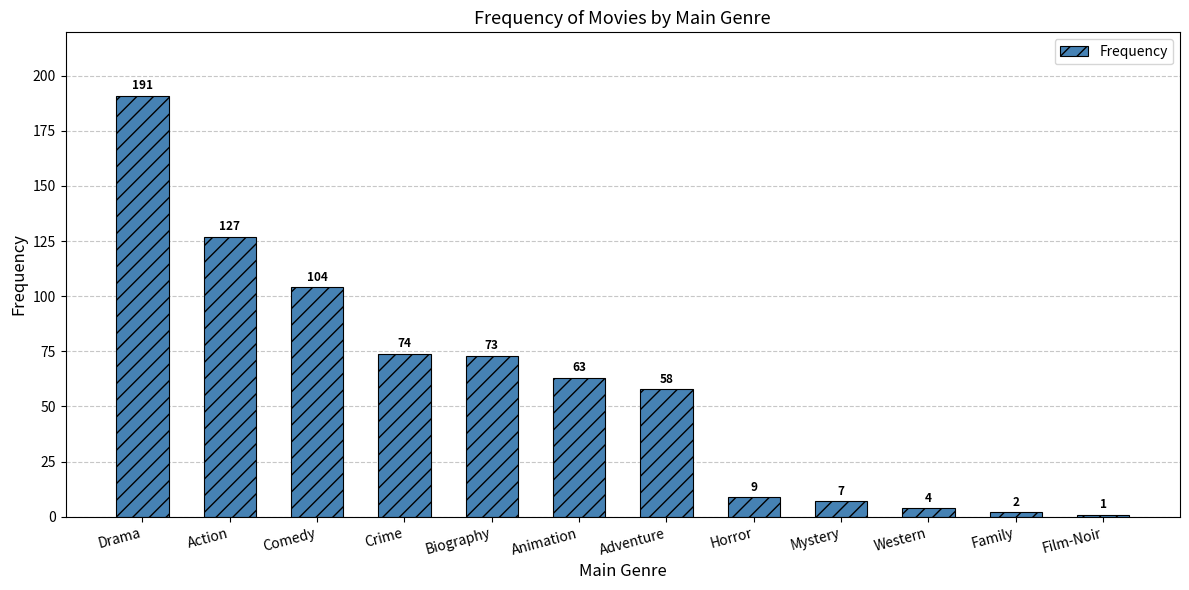

What is the difference between the second highest and second lowest values?

125